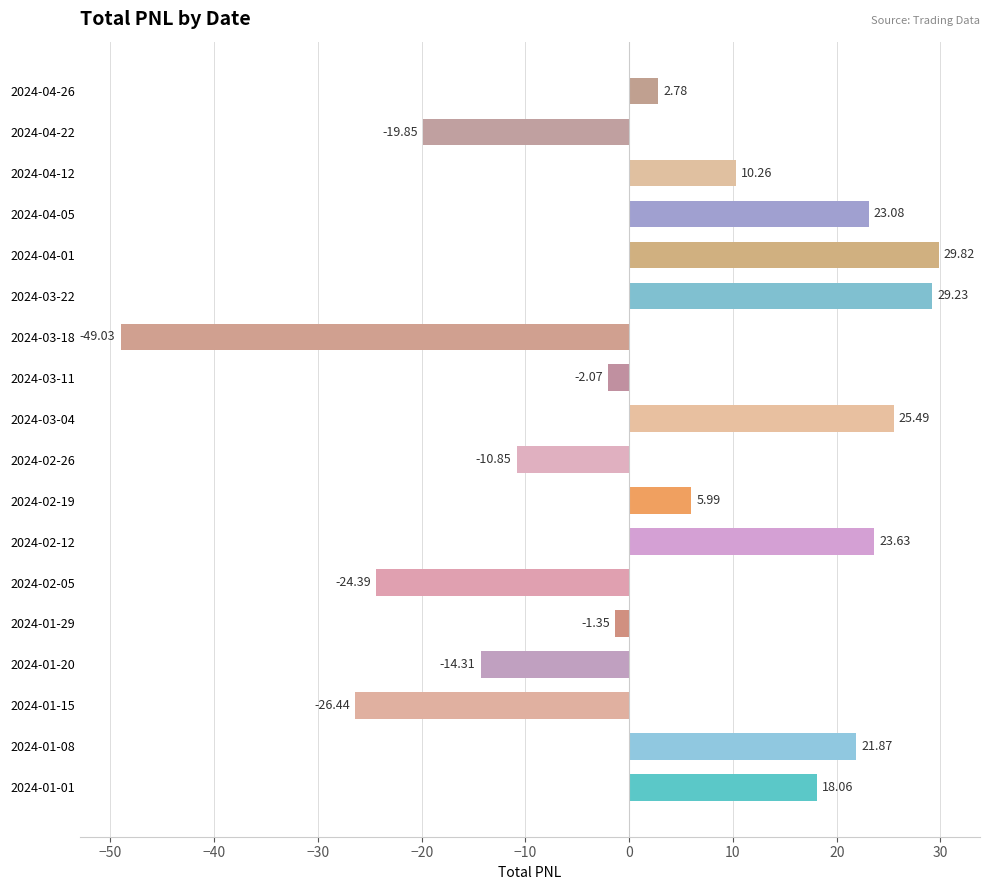

List the labels in order of value, largest first.

2024-04-01, 2024-03-22, 2024-03-04, 2024-02-12, 2024-04-05, 2024-01-08, 2024-01-01, 2024-04-12, 2024-02-19, 2024-04-26, 2024-01-29, 2024-03-11, 2024-02-26, 2024-01-20, 2024-04-22, 2024-02-05, 2024-01-15, 2024-03-18